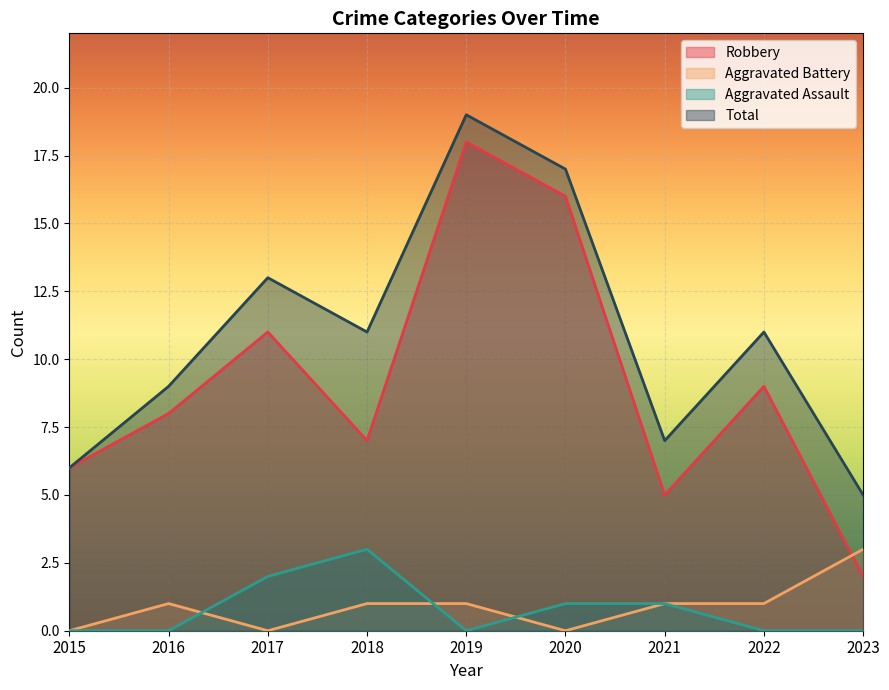

After their last crossing, which series has the higher values: Aggravated Battery or Robbery?

Aggravated Battery